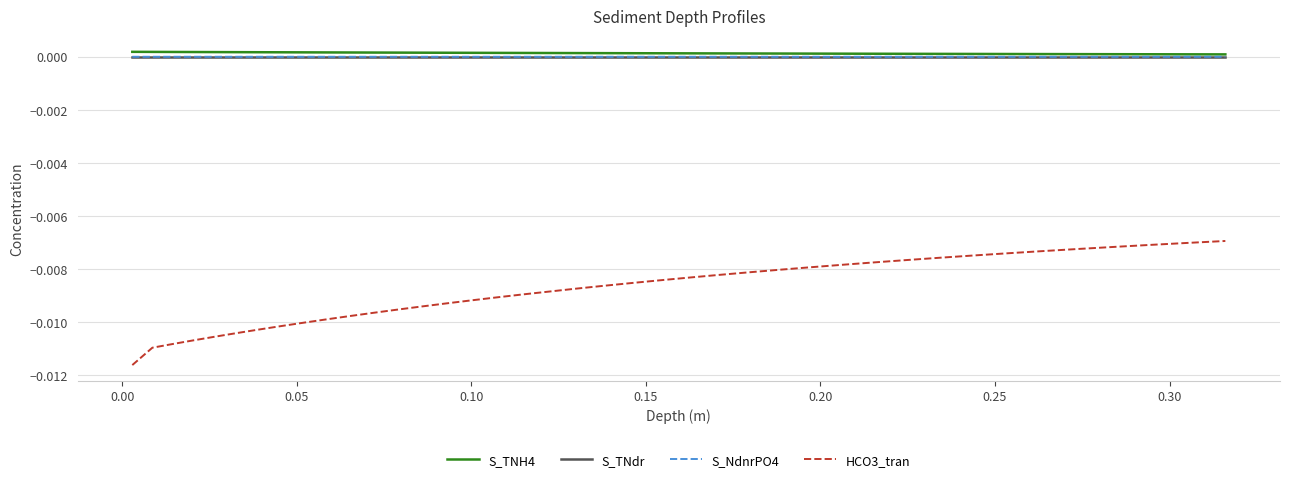

True or false: S_TNdr and HCO3_tran cross at least once.

False